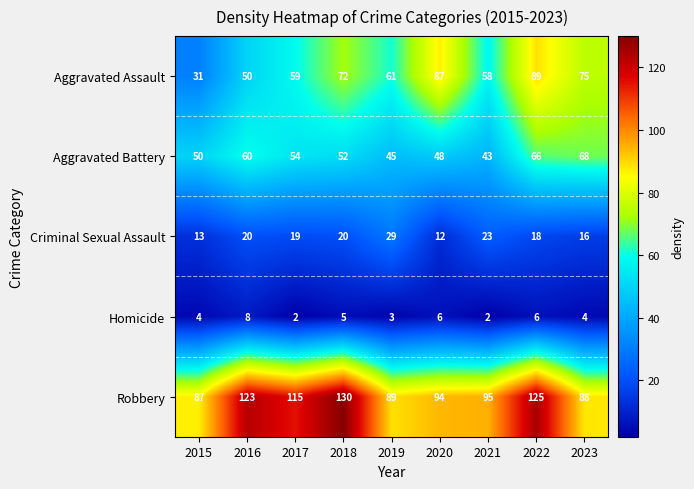

What is the average value of the Homicide series?

4